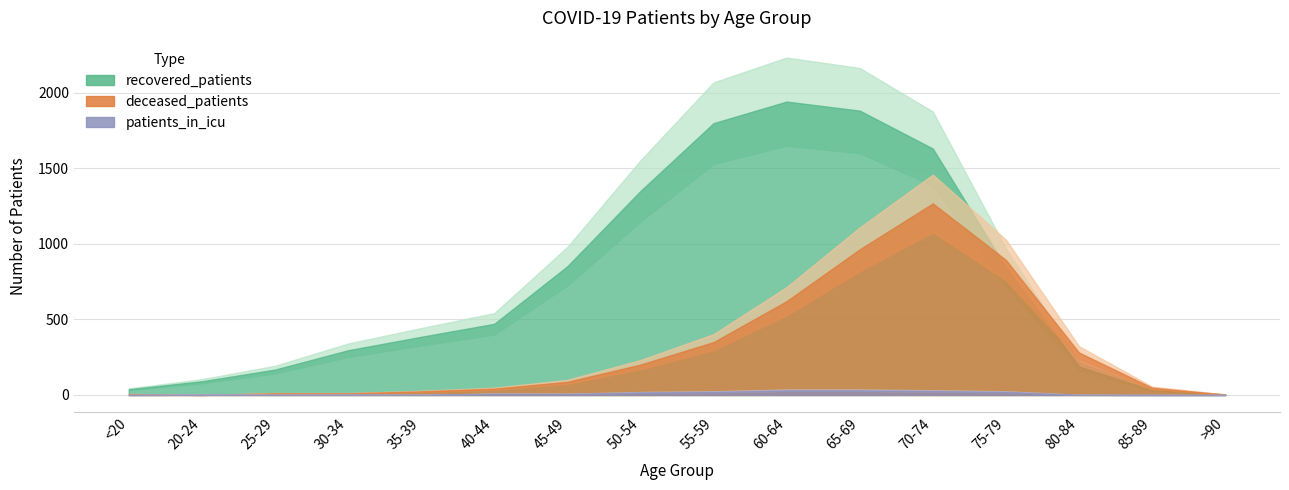

Where is the first local maximum for patients_in_icu?

20-24